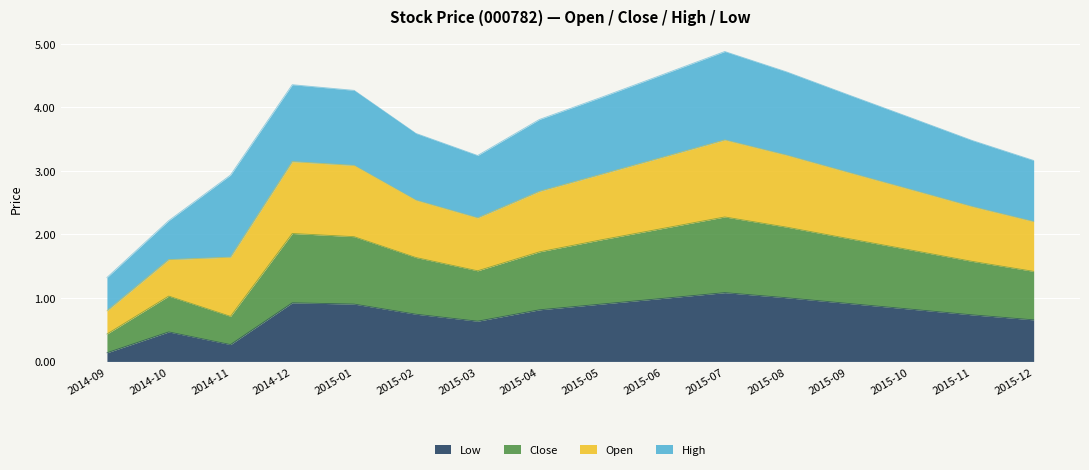

Which category has the lowest value in the Low series?

2014-09